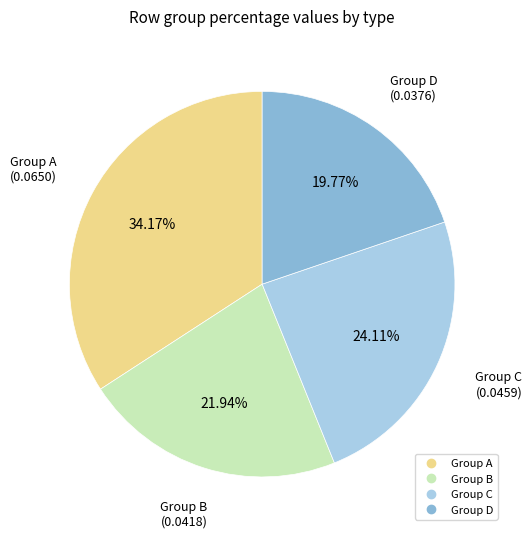

Does any single category account for the majority?

No